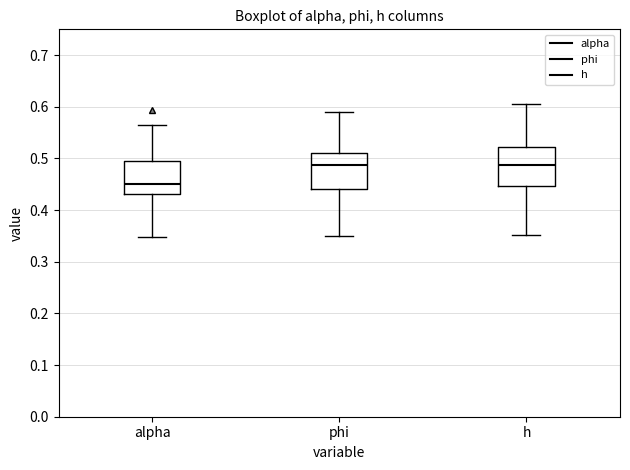

Reading left to right, transcribe this box plot: for each box, give where its median line is, the range the box spans, and where its two whiskers end, as read against the y-axis. The values are not printed on the chart, so give them approximately, as read against the axis.

alpha: median 0.45, box 0.43 to 0.49, whiskers 0.35 to 0.56
phi: median 0.49, box 0.44 to 0.51, whiskers 0.35 to 0.59
h: median 0.49, box 0.45 to 0.52, whiskers 0.35 to 0.61